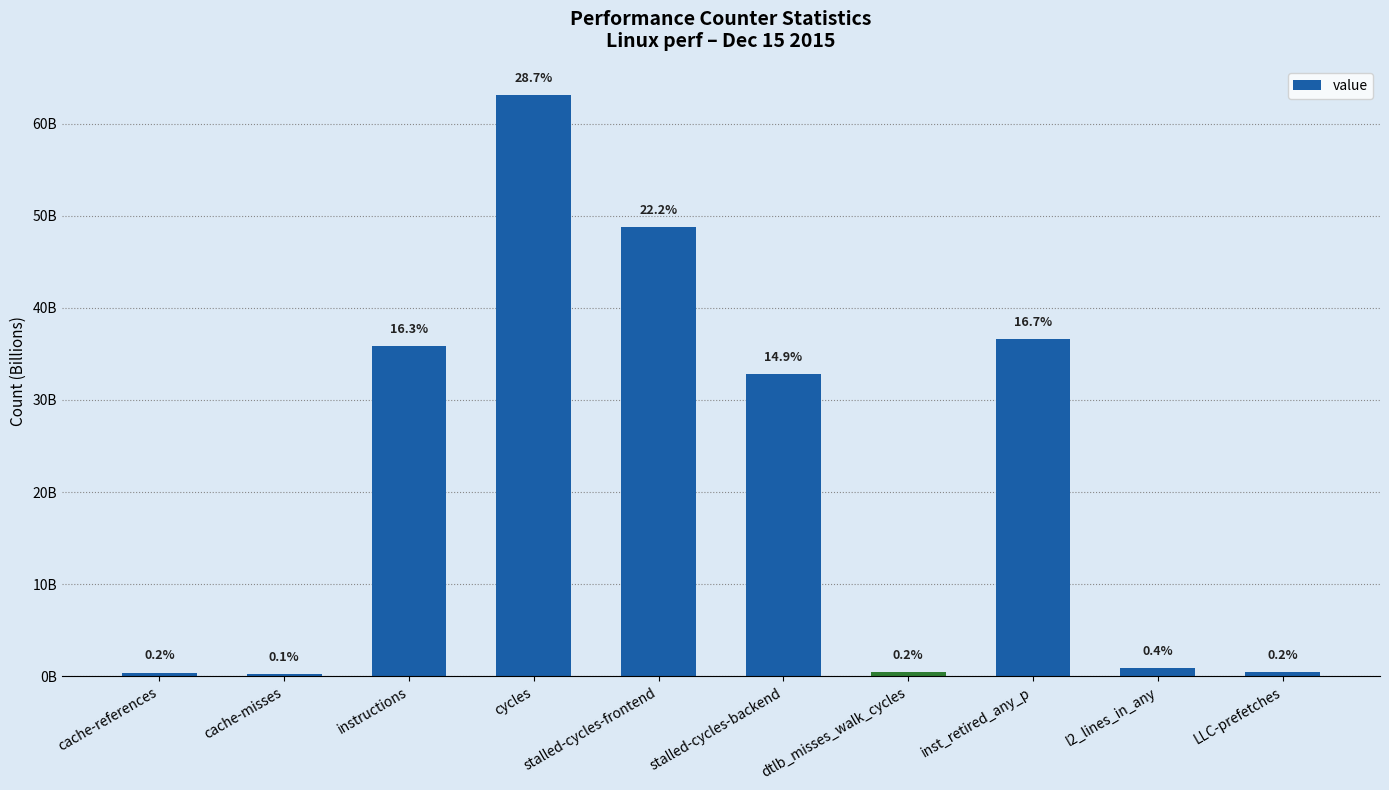

Are the bars horizontal?

No